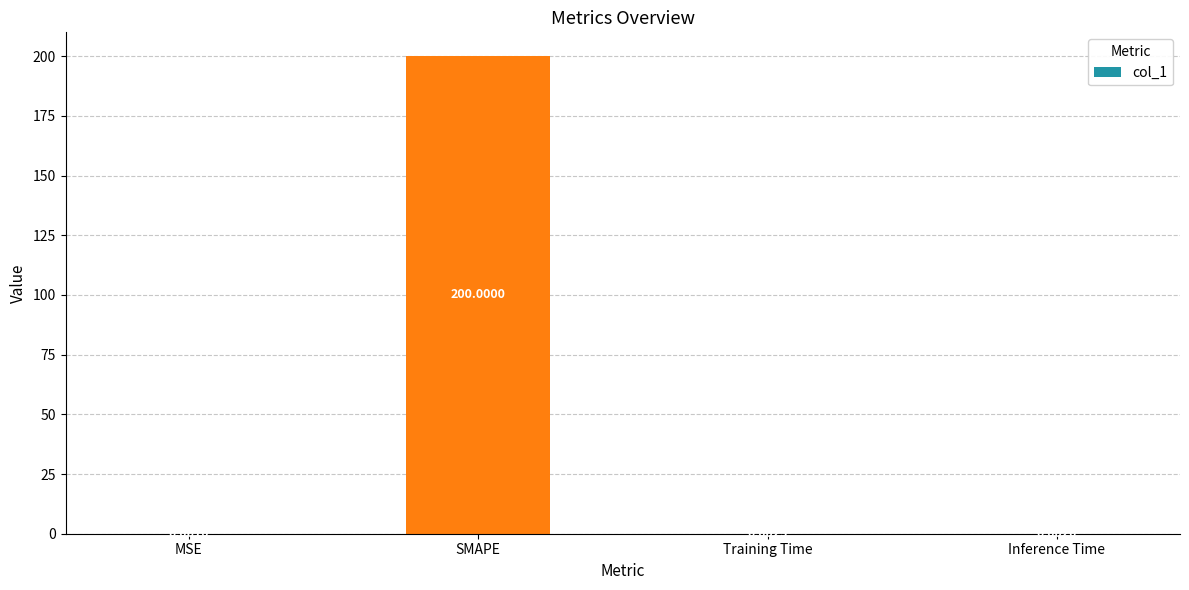

What is the change in value from SMAPE to Training Time?

-200.0